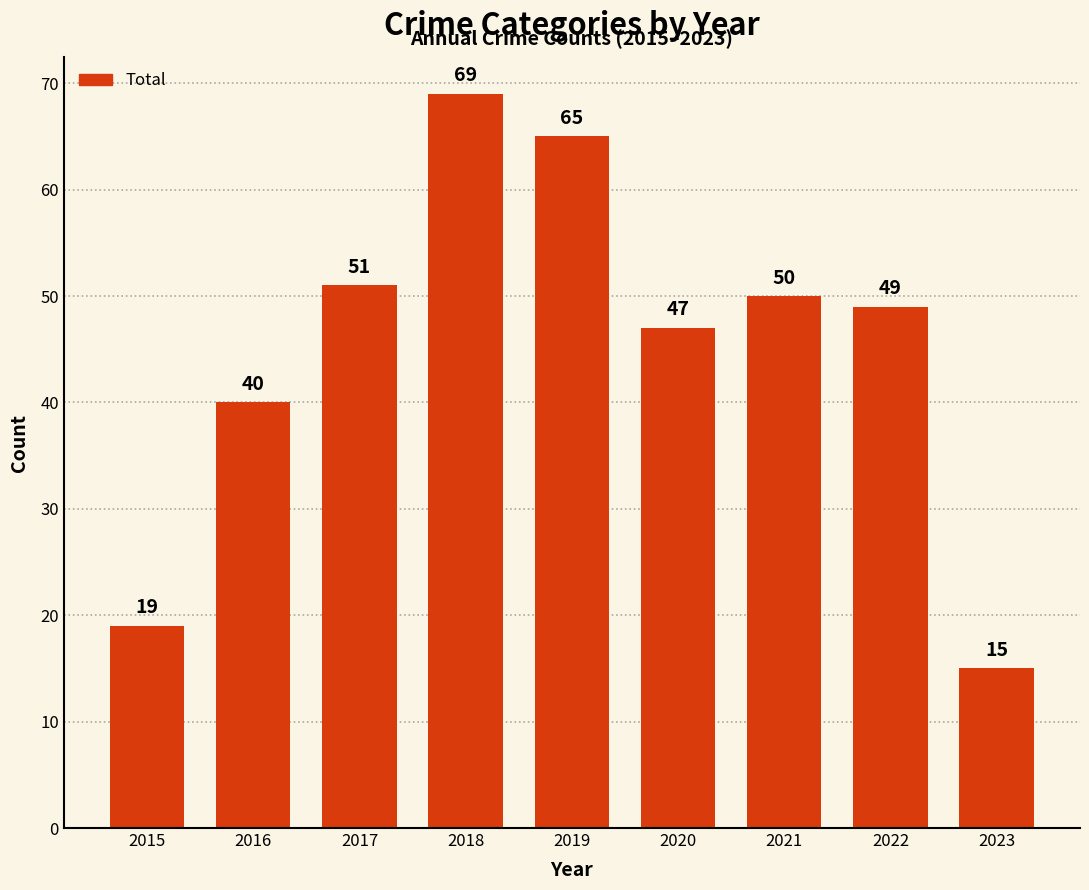

What value does the data have at 2021, to the nearest 10?

50